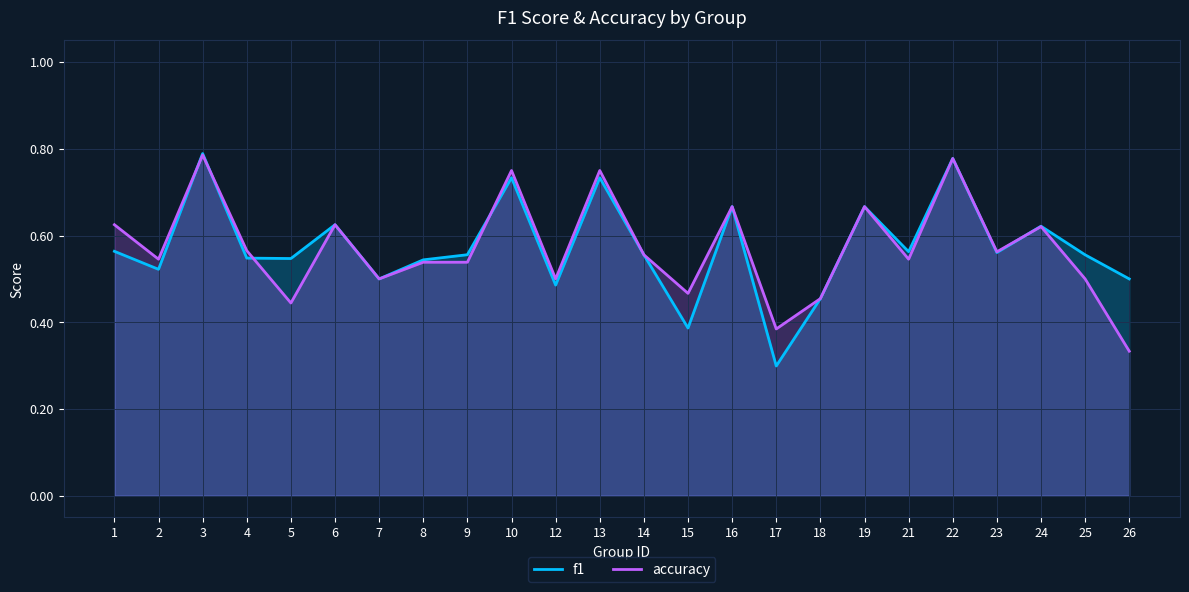

How many lines are shown in the chart?

2